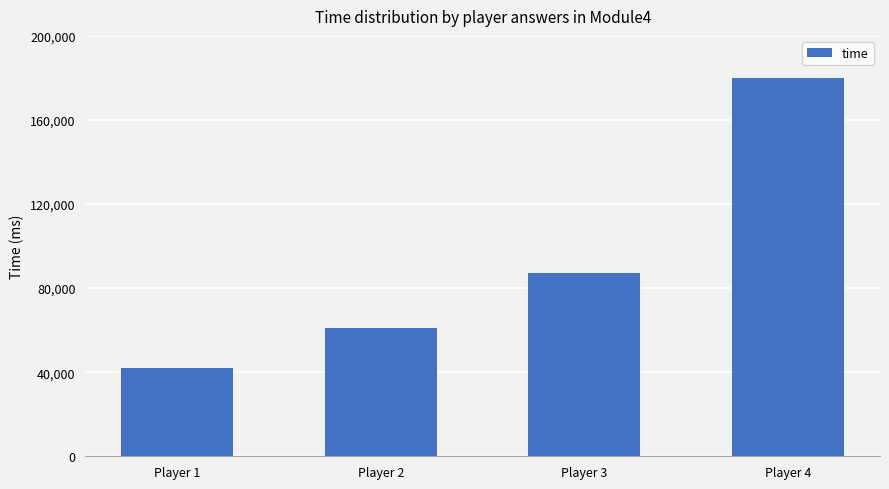

What is the smallest value displayed?

41818